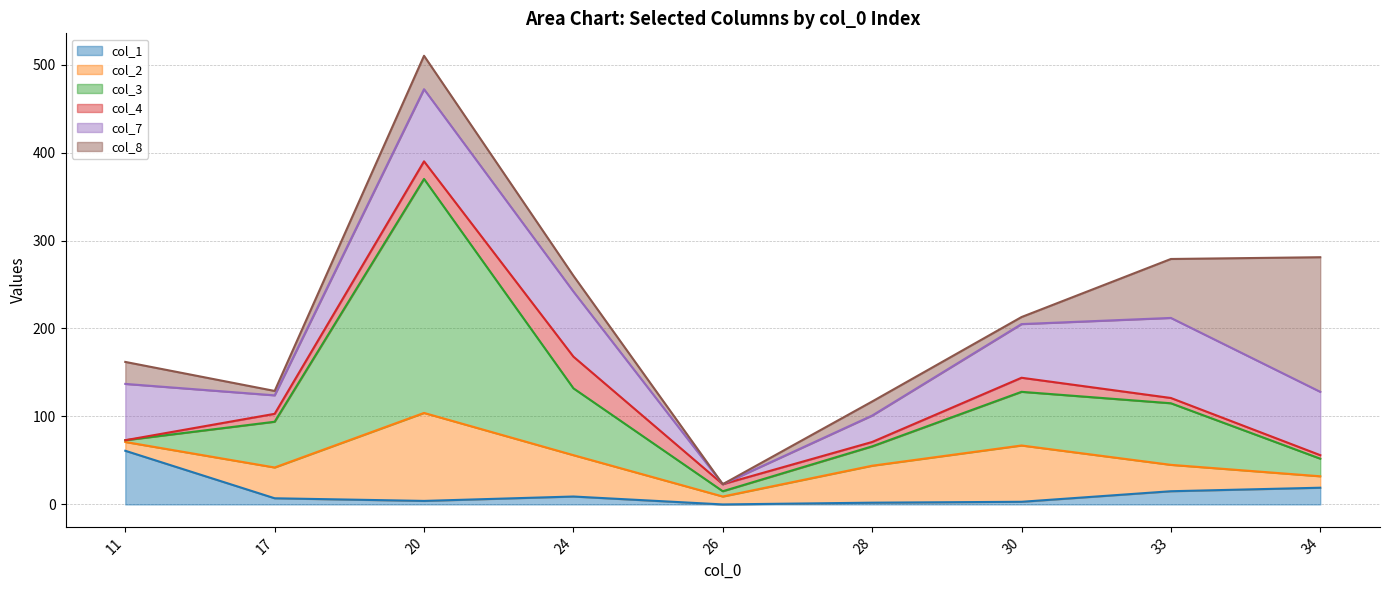

Reading right to left, transcribe all the data shown in this chart.

col_1: 34=19	33=15	30=3	28=2	26=0	24=9	20=4	17=7	11=61
col_2: 34=13	33=30	30=64	28=42	26=9	24=47	20=100	17=35	11=10
col_3: 34=20	33=70	30=61	28=22	26=6	24=76	20=266	17=52	11=2
col_4: 34=4	33=6	30=16	28=5	26=8	24=36	20=20	17=9	11=0
col_7: 34=72	33=91	30=61	28=30	26=0	24=74	20=82	17=21	11=64
col_8: 34=153	33=67	30=8	28=16	26=0	24=18	20=38	17=5	11=25